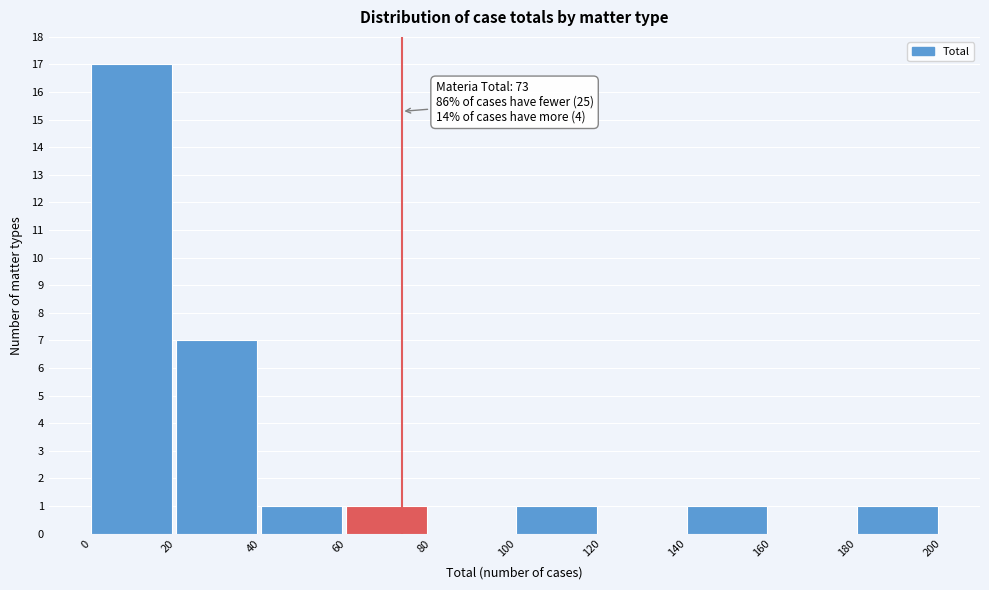

Over which range of the x-axis is the bar tallest?

0 to 20